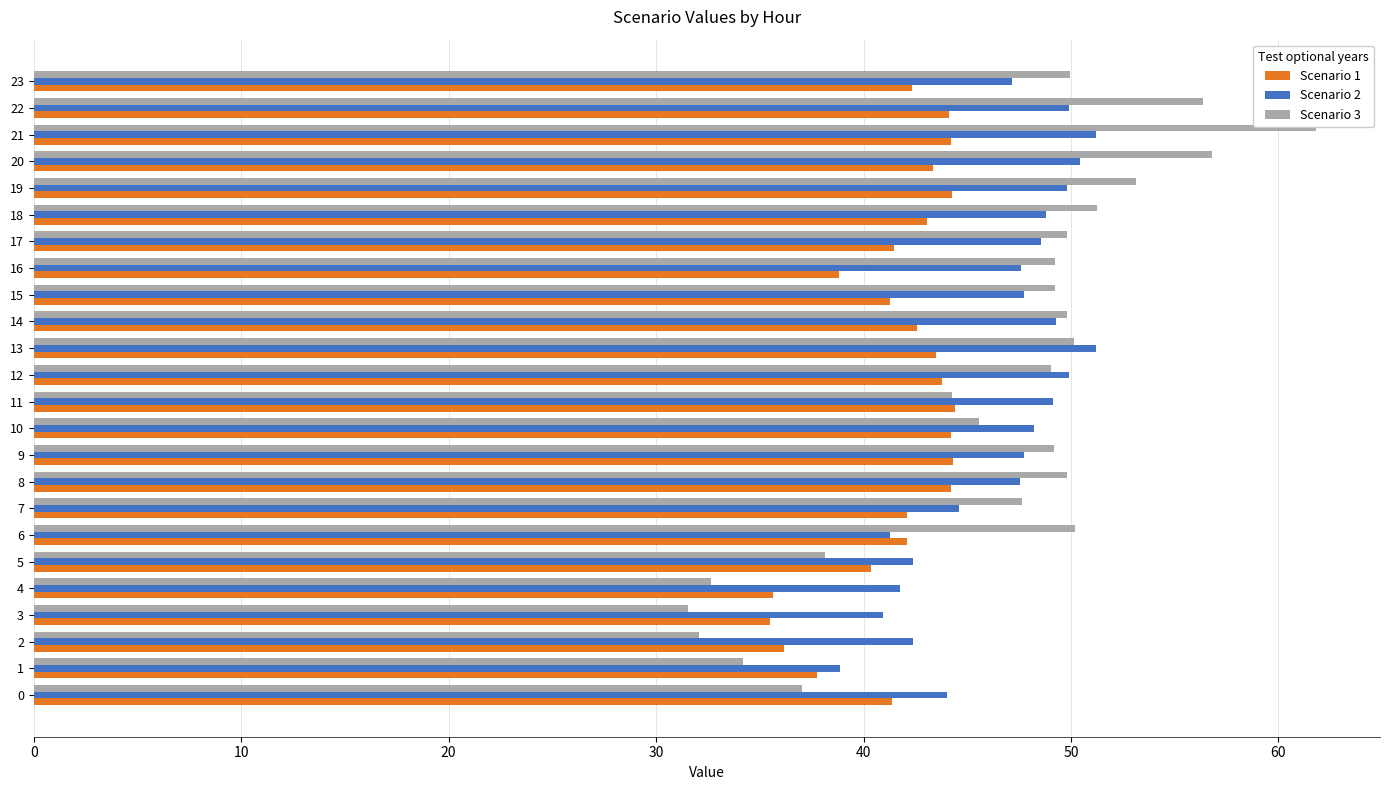

Where is Scenario 3 nearest to the value 46?

10